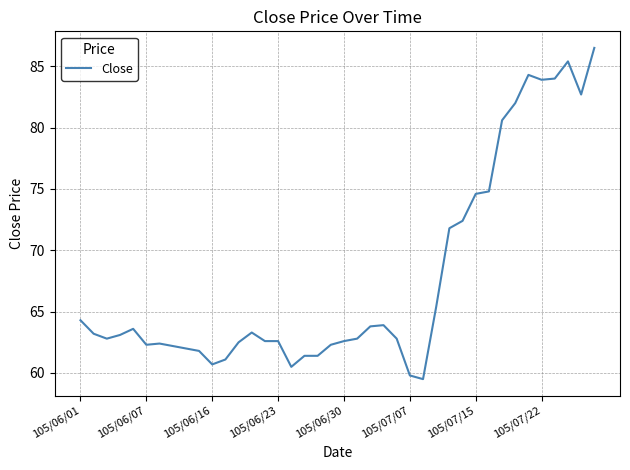

What is the minimum value shown in the chart?

59.5